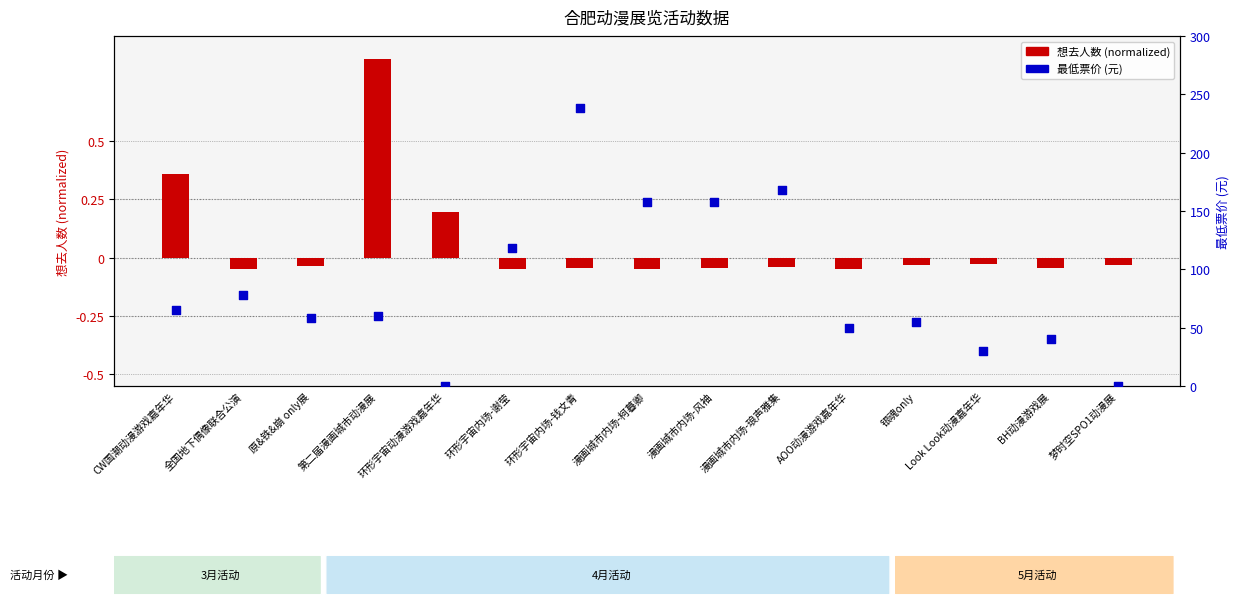

What are all the series names shown in the legend?

想去人数 (normalized), 最低票价